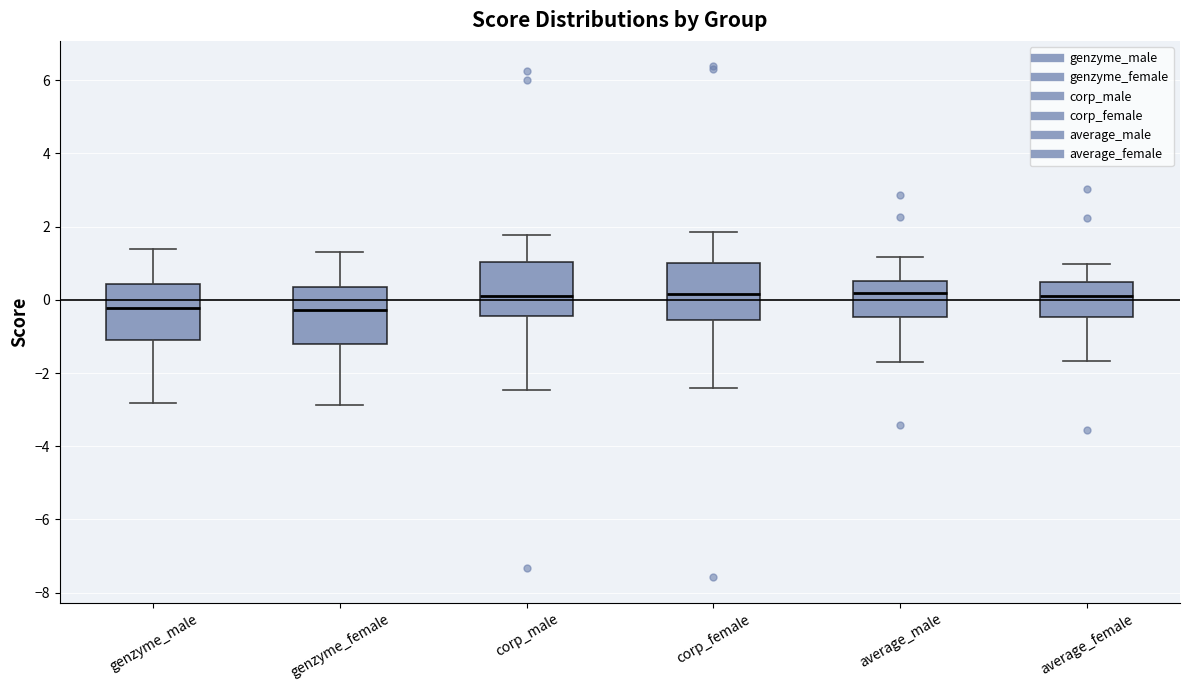

Reading left to right, transcribe this box plot: for each box, give where its median line is, the range the box spans, and where its two whiskers end, as read against the y-axis. The values are not printed on the chart, so give them approximately, as read against the axis.

genzyme_male: median -0.2, box -1.0 to 0.4, whiskers -2.8 to 1.4
genzyme_female: median -0.2, box -1.2 to 0.4, whiskers -2.8 to 1.4
corp_male: median 0.0, box -0.4 to 1.0, whiskers -2.4 to 1.8
corp_female: median 0.2, box -0.6 to 1.0, whiskers -2.4 to 1.8
average_male: median 0.2, box -0.4 to 0.6, whiskers -1.8 to 1.2
average_female: median 0.2, box -0.4 to 0.4, whiskers -1.6 to 1.0